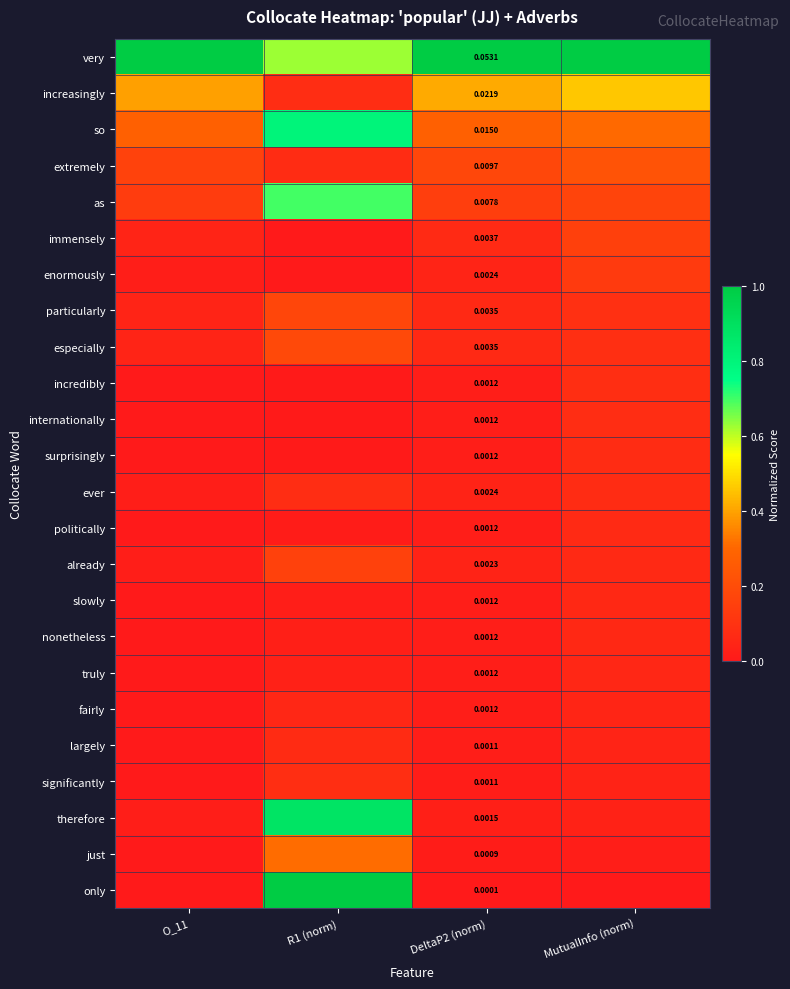

Rank the categories by truly value from highest to lowest.

MutualInfo (norm), R1 (norm), DeltaP2 (norm), O_11